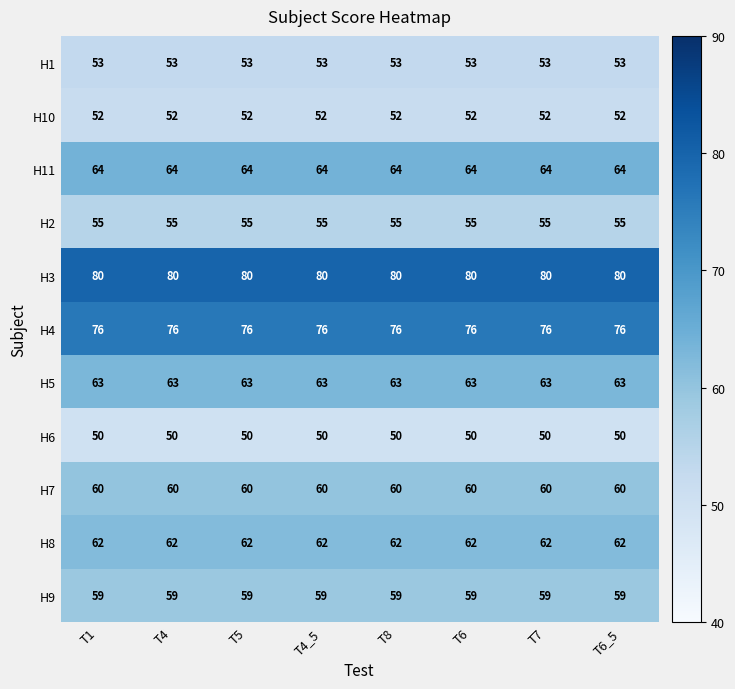

Rank the series by their maximum value, from lowest to highest.

H6, H10, H1, H2, H9, H7, H8, H5, H11, H4, H3